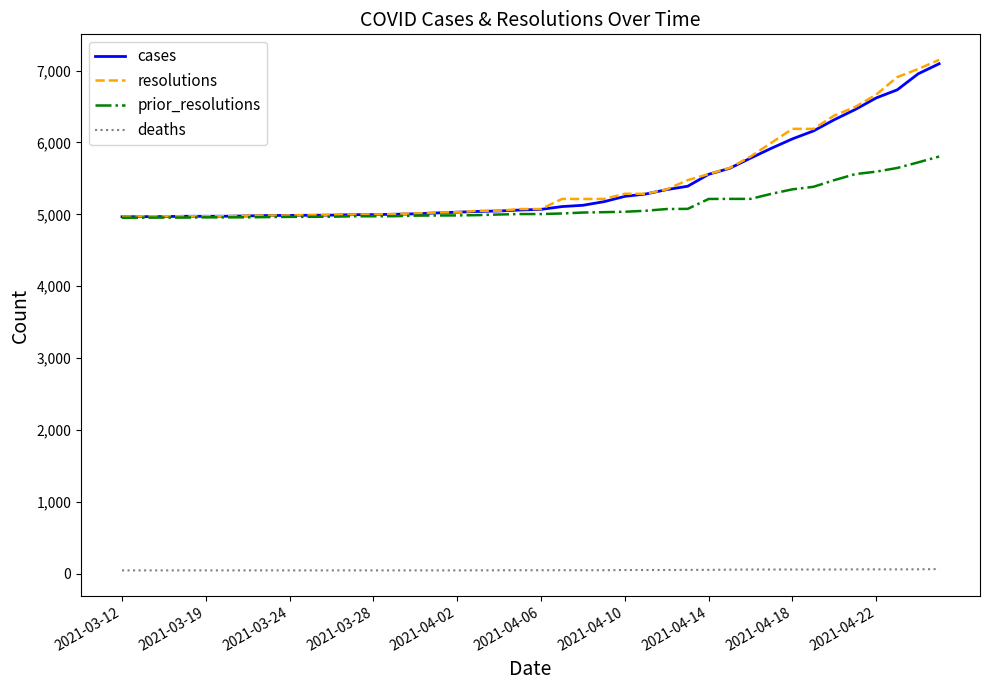

Which series has the largest range (max minus min)?

resolutions